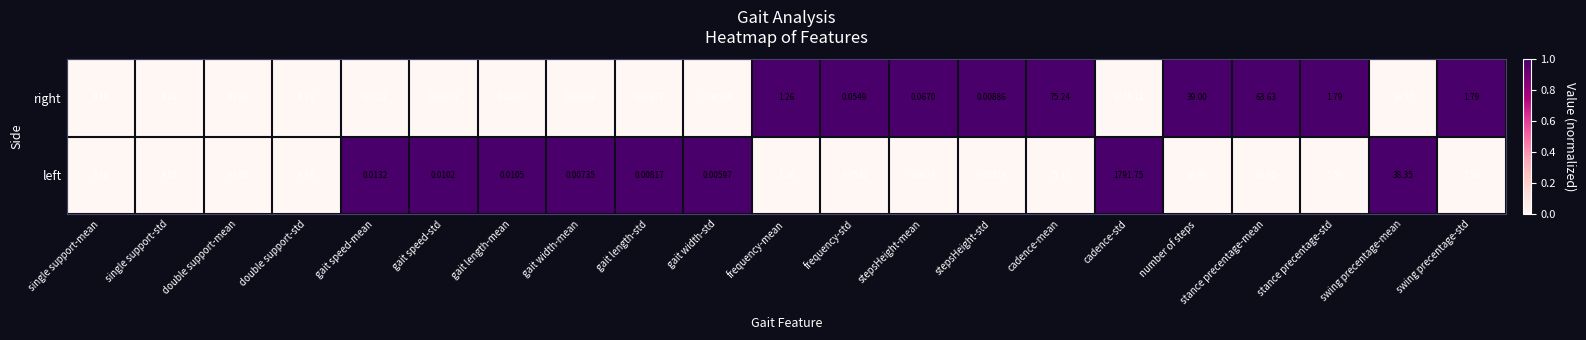

At which label is right closest to 874?

double support-mean